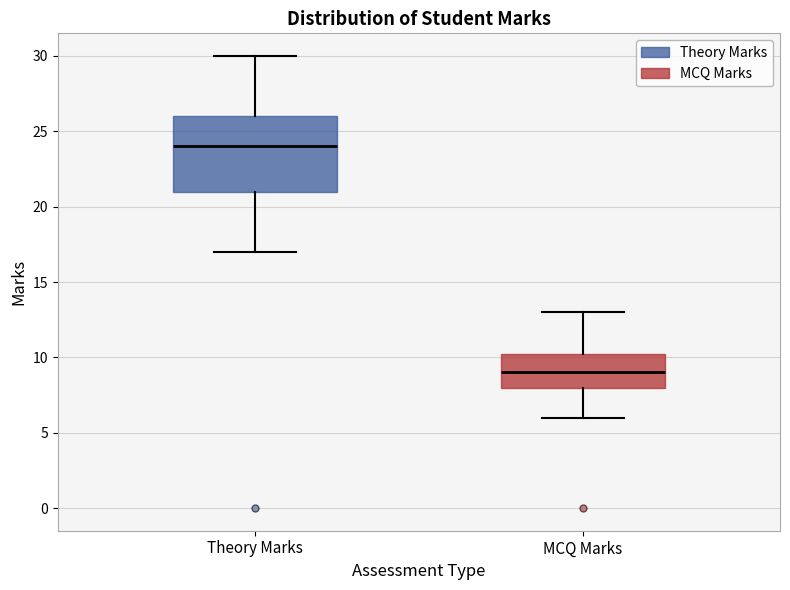

Comparing the boxes themselves (not the whiskers), which one is the tallest?

Theory Marks